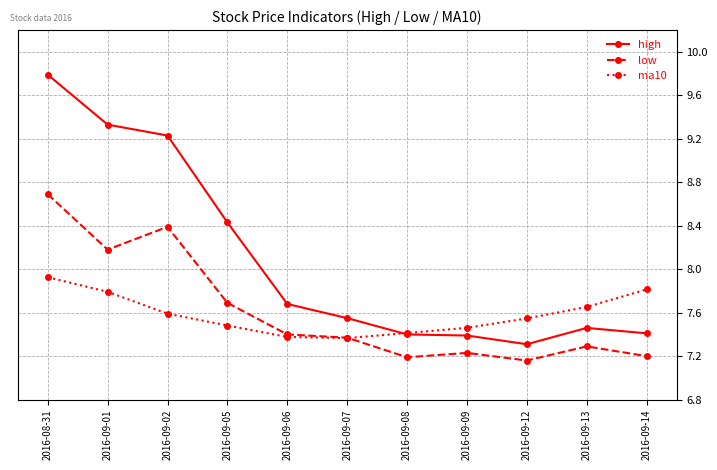

Which series has the largest total across all categories?

high